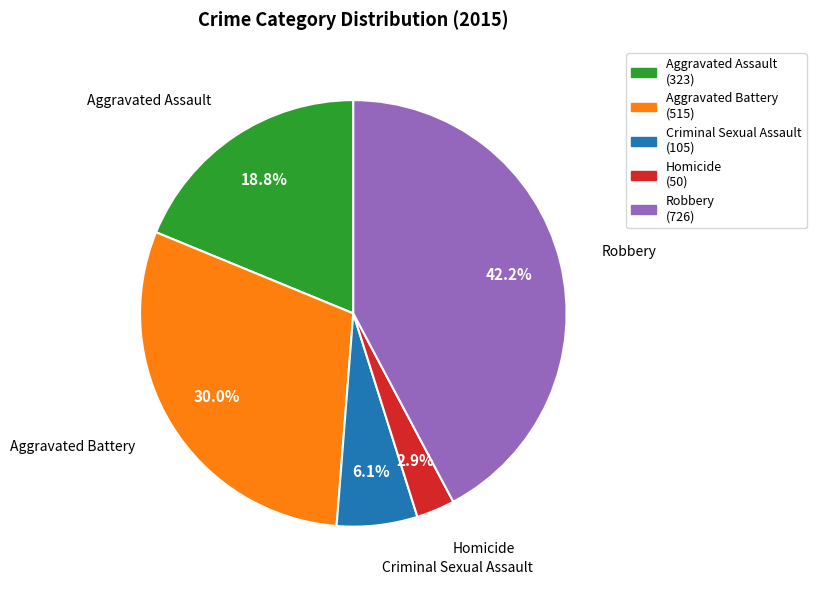

What percentage is the Robbery slice, to the nearest percent?

42%